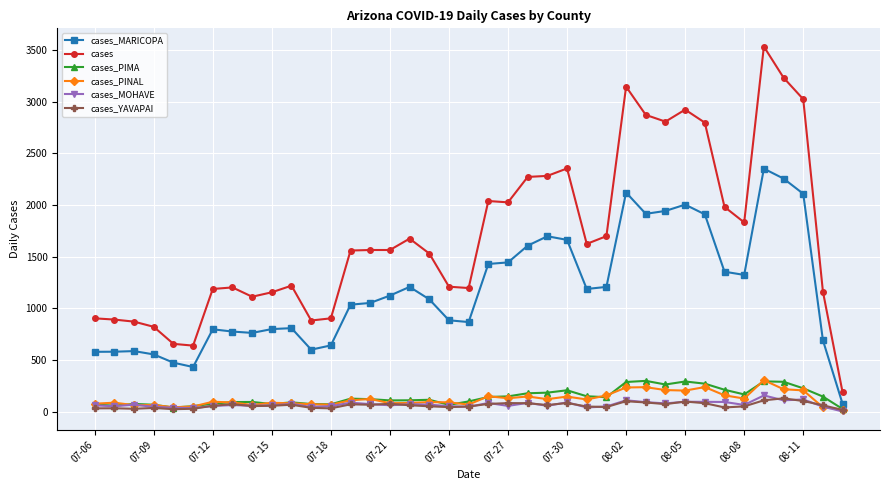

True or false: cases_MOHAVE has more than 1 interior local peaks.

True